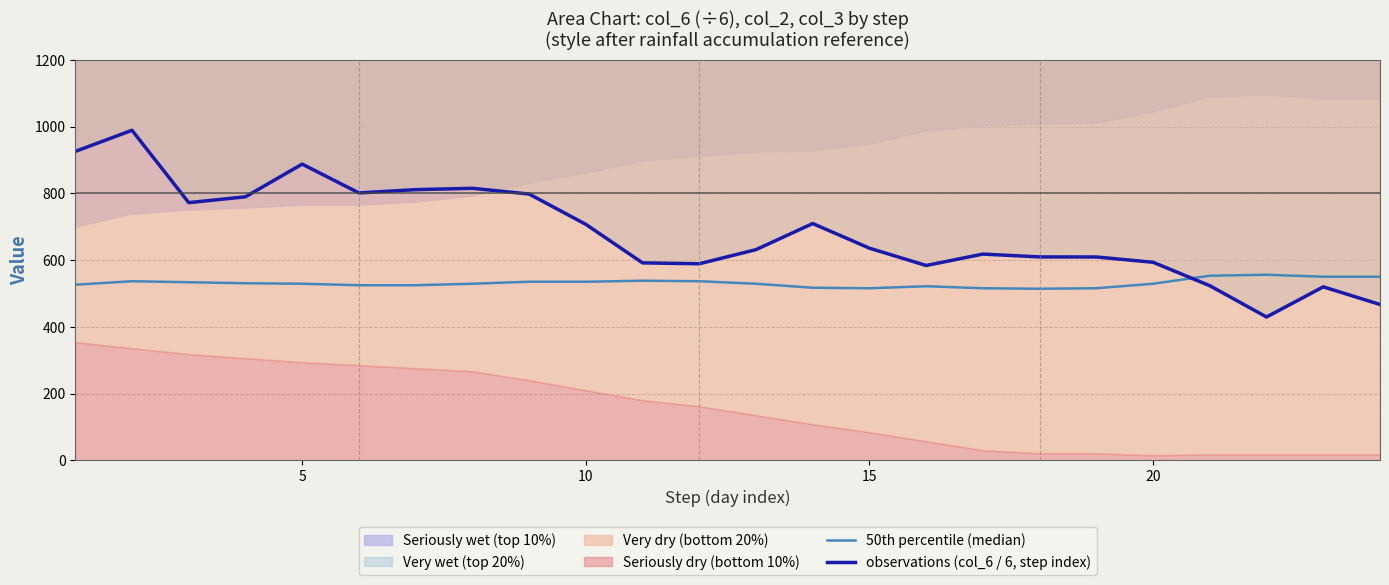

Does the chart display data point markers on the line(s)?

No